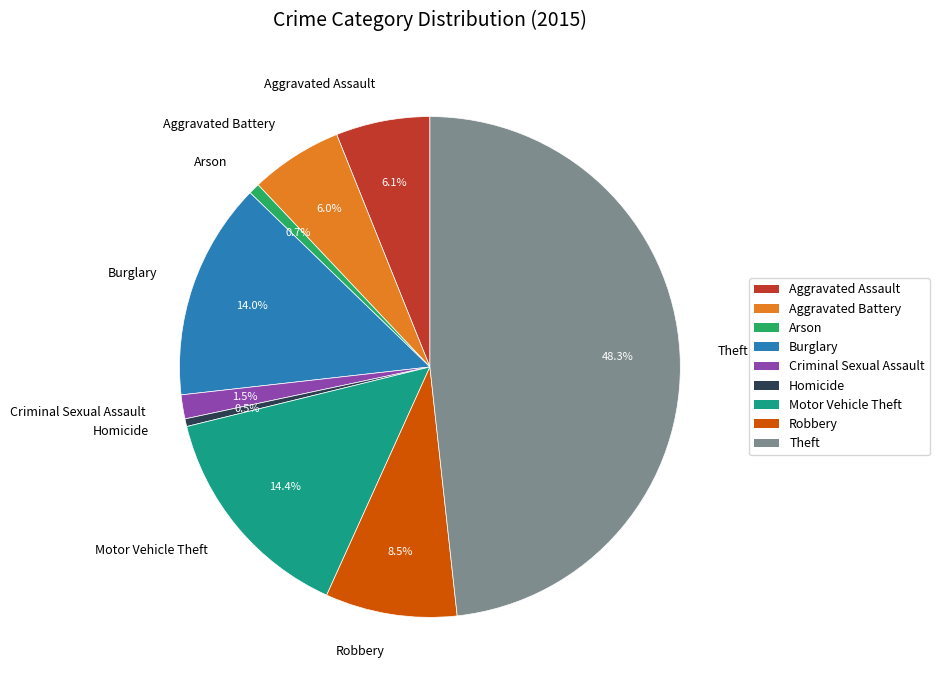

To the nearest percent, what is the average slice percentage?

11%